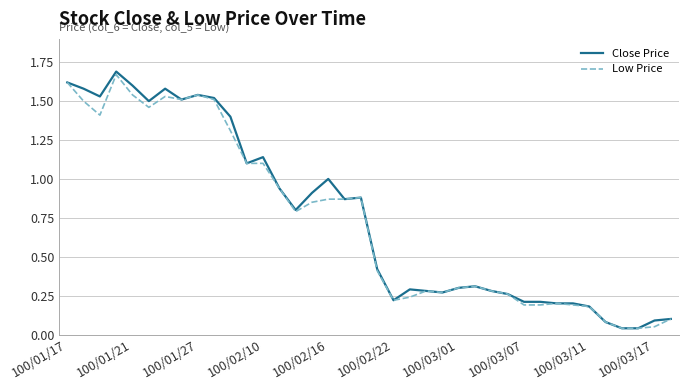

What are all the series names shown in the legend?

Close Price, Low Price